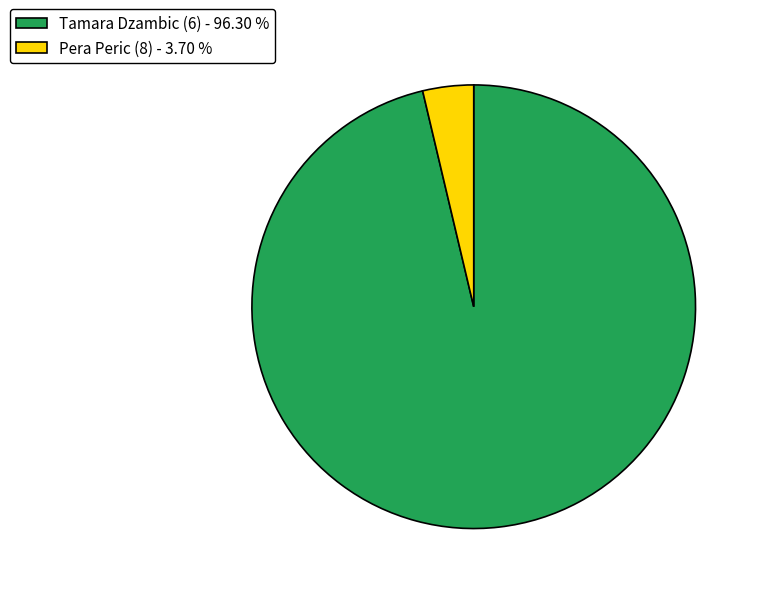

Which has a higher value, Pera Peric (8) or Tamara Dzambic (6)?

Tamara Dzambic (6)